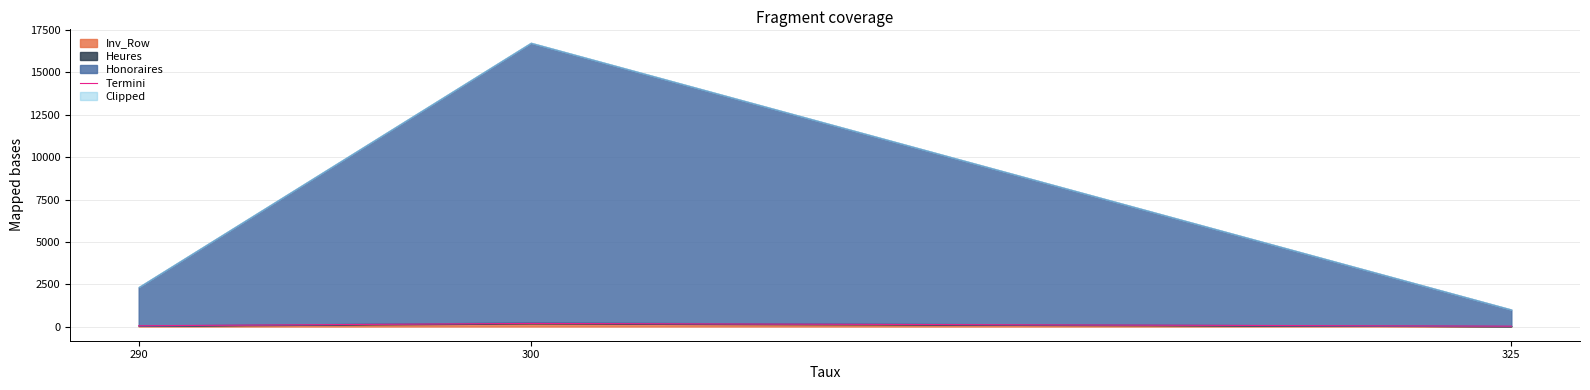

Which label corresponds to the smallest value in the chart?

325